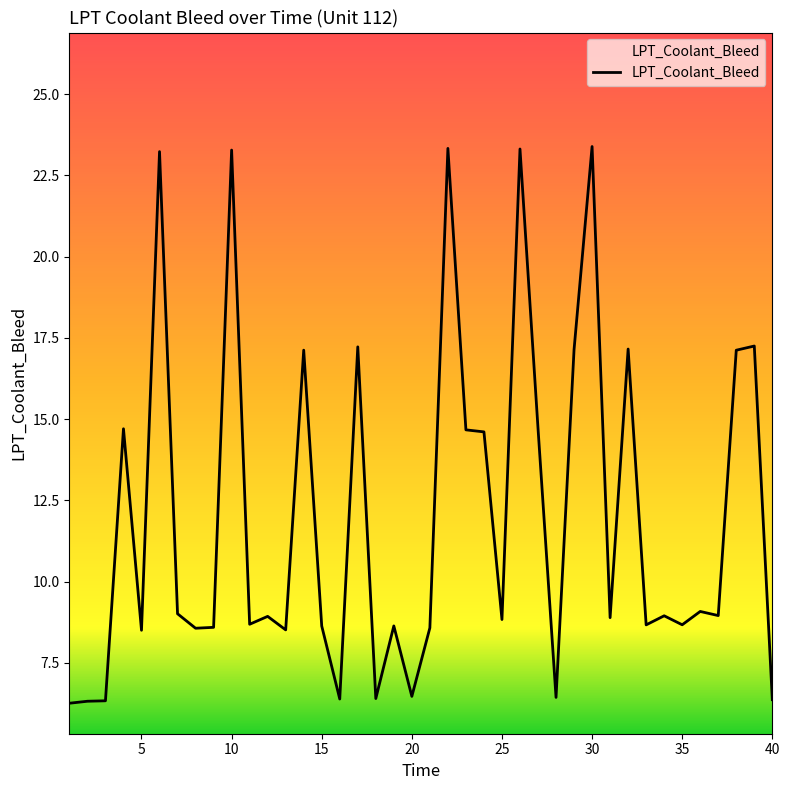

What is the difference between the maximum and minimum values?

17.1